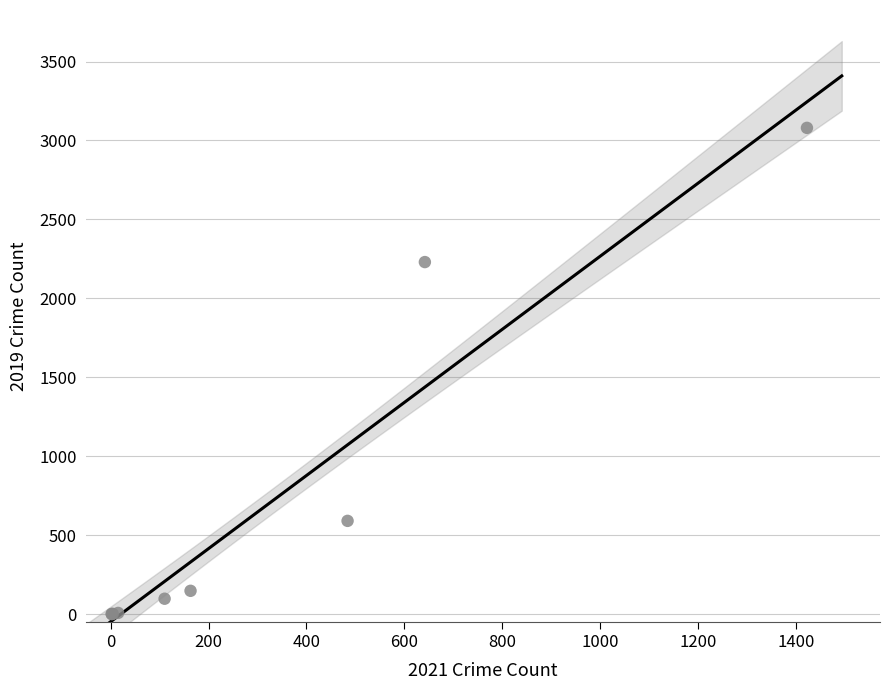

What Y value in the scatter plot is closest to 1540?

2230